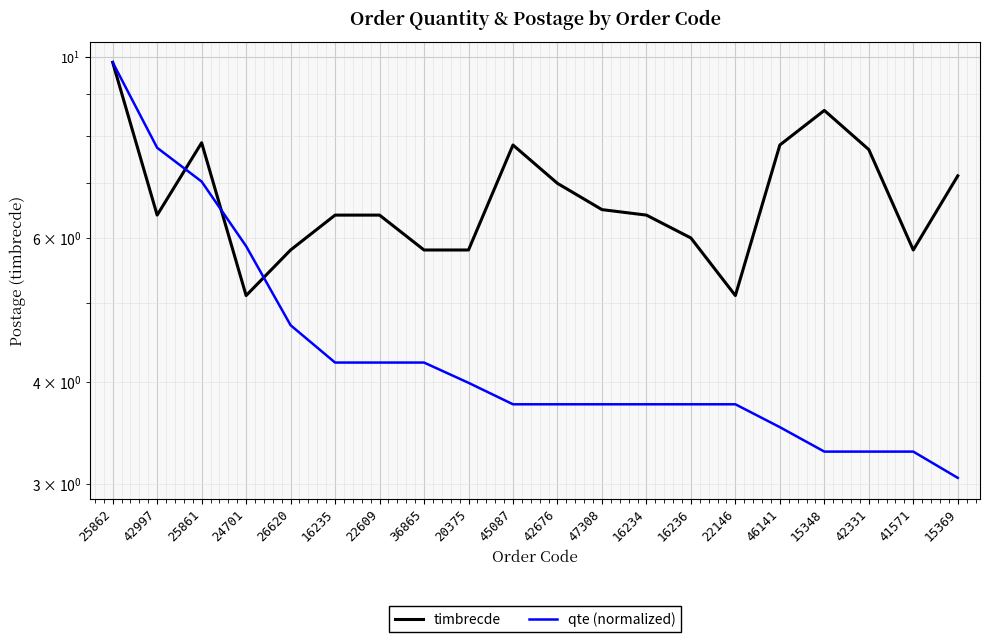

True or false: qte (normalized) has more than 1 interior local peaks.

False